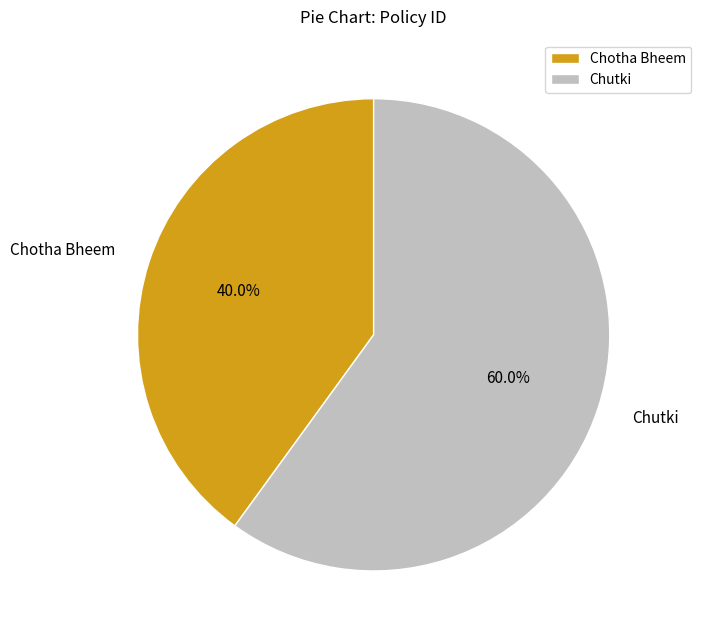

Which slice represents more than half of the pie?

Chutki